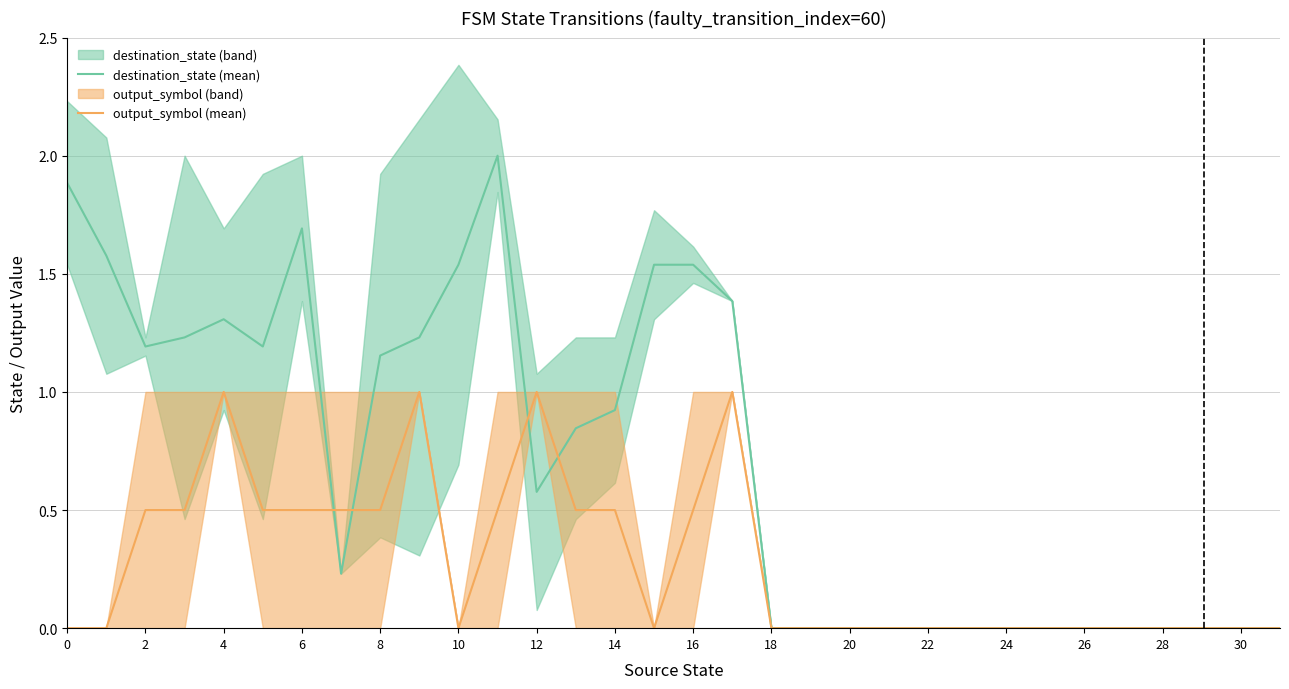

What is the highest value of the output_symbol (mean) series?

1.0